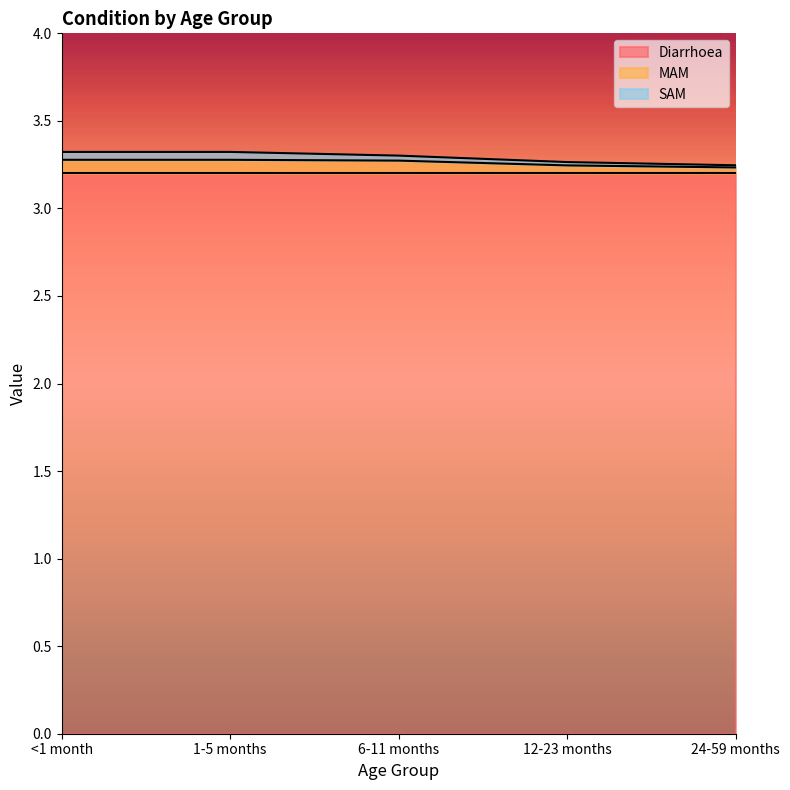

List the series in order of their peak value, lowest first.

SAM, MAM, Diarrhoea